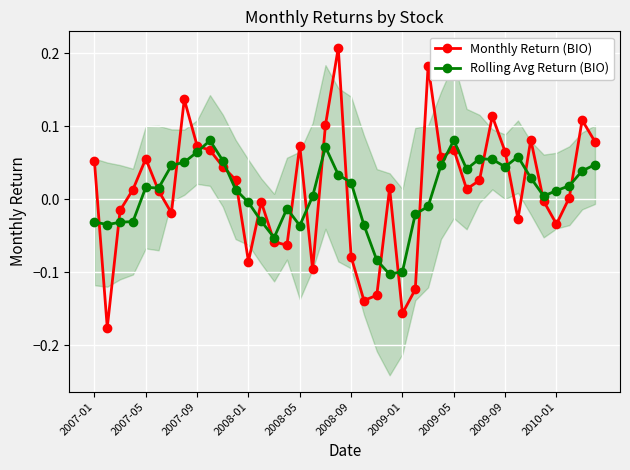

The value of Rolling Avg Return (BIO) at 2008-01 is -0.0. True or false?

True